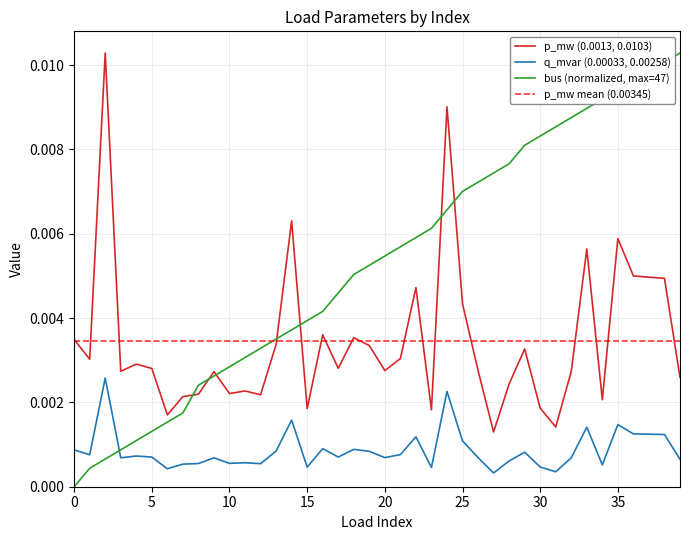

Which series has the largest total across all categories?

bus